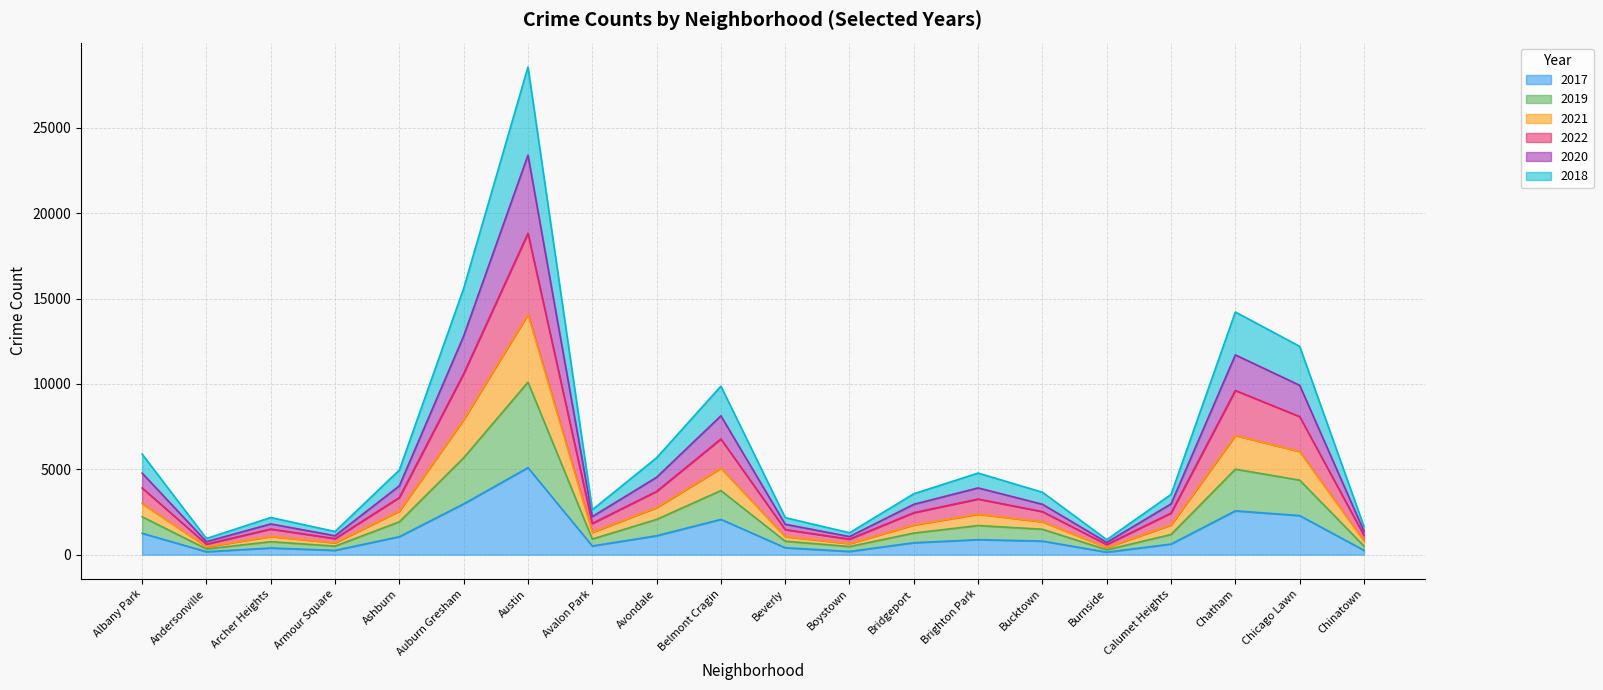

Rank the categories by 2021 value from lowest to highest.

Burnside, Andersonville, Boystown, Armour Square, Chinatown, Beverly, Archer Heights, Avalon Park, Bridgeport, Bucktown, Calumet Heights, Brighton Park, Ashburn, Avondale, Albany Park, Belmont Cragin, Chicago Lawn, Chatham, Auburn Gresham, Austin